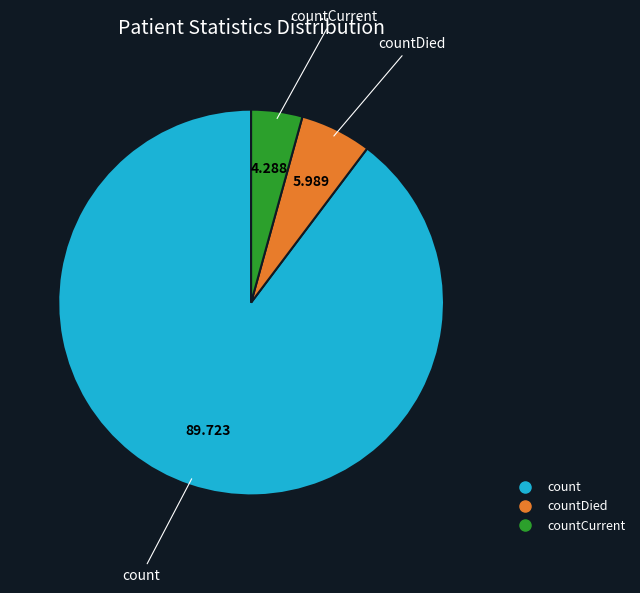

Does any single category account for the majority?

Yes